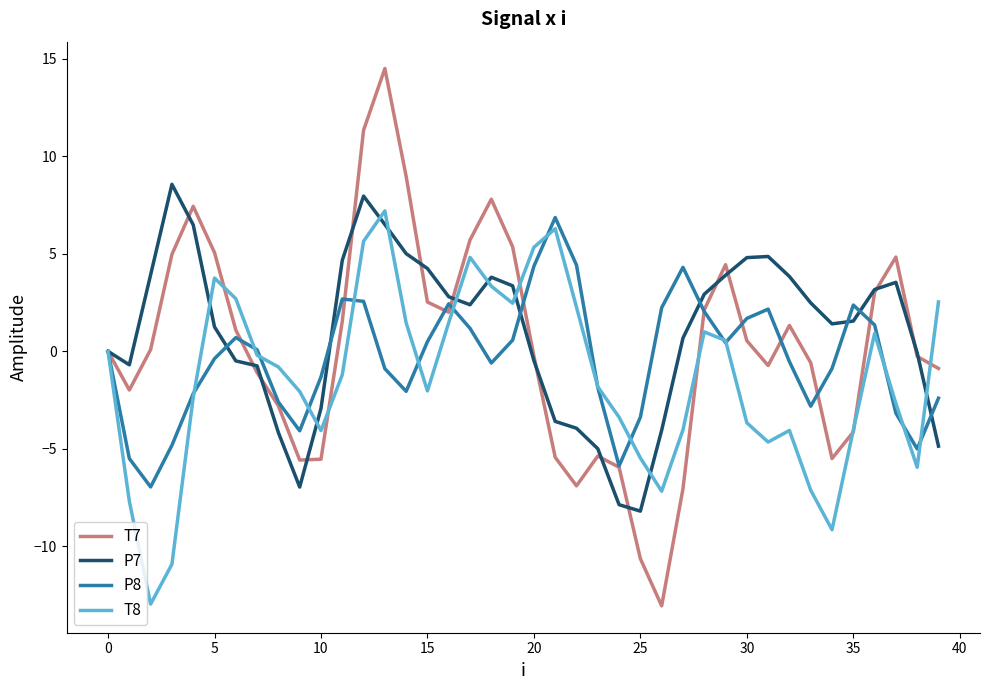

List the series in order of their overall mean, lowest first.

T8, P8, T7, P7